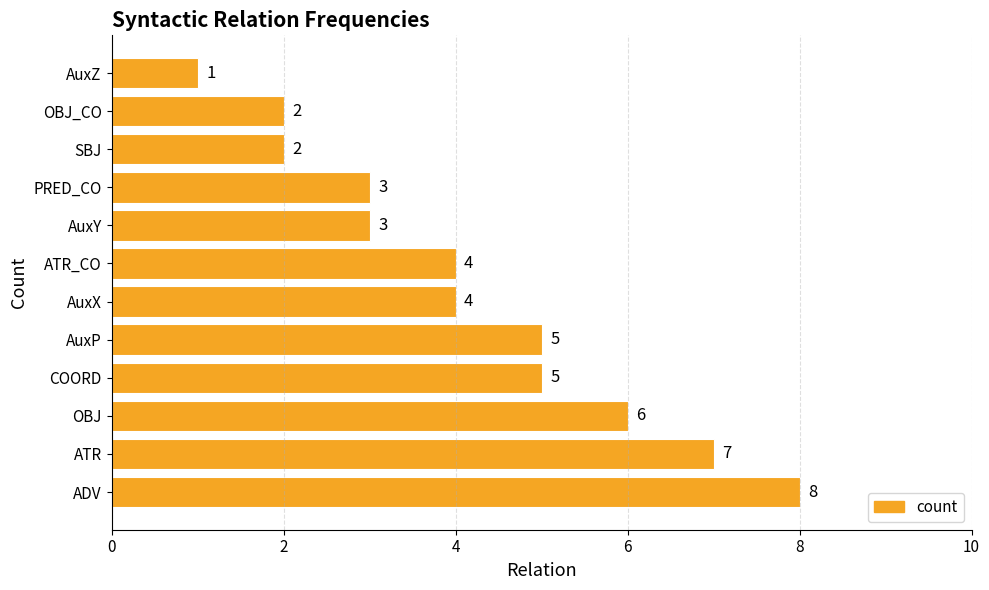

What is the ratio of the value at OBJ to the value at ATR_CO?

1.5